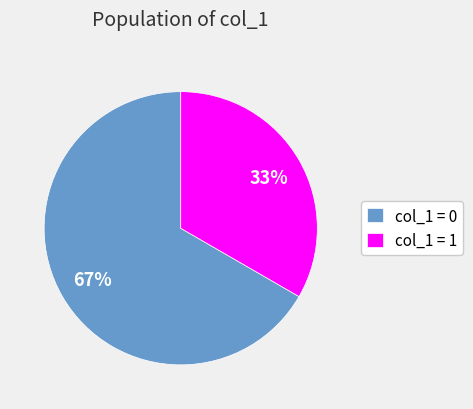

Is it true that col_1 = 0 is 82% of the pie?

False